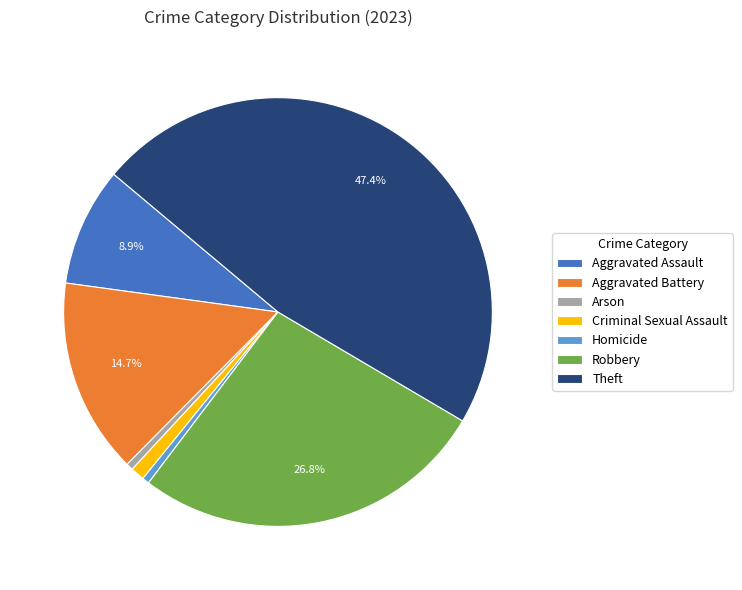

Is Aggravated Assault the majority of the pie?

No